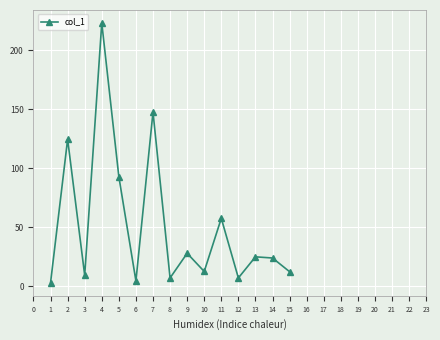

Where is the first local minimum?

3